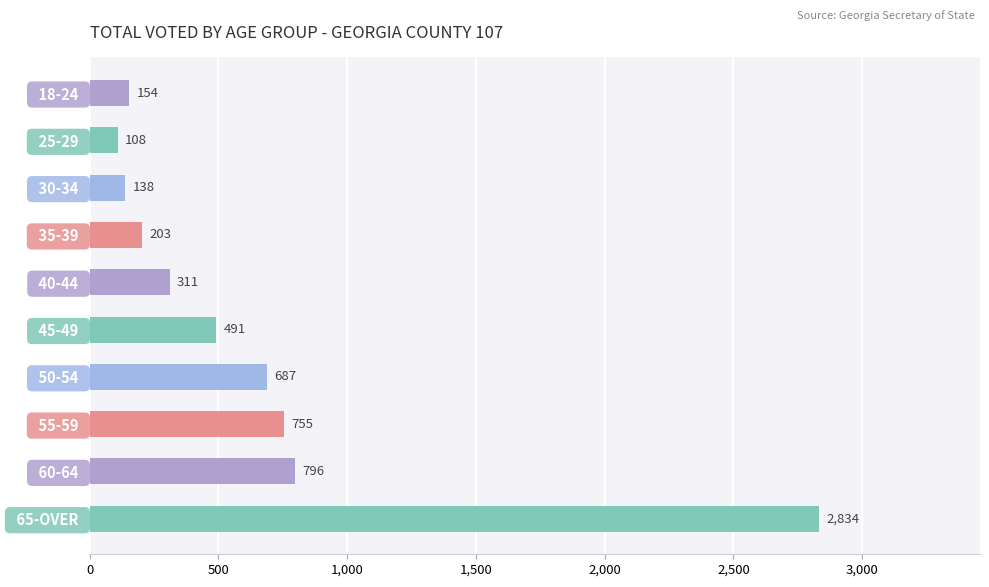

Reading top to bottom, list all the values displayed in this chart.

  18-24  =154	  25-29  =108	  30-34  =138	  35-39  =203	  40-44  =311	  45-49  =491	  50-54  =687	  55-59  =755	  60-64  =796	  65-OVER  =2834